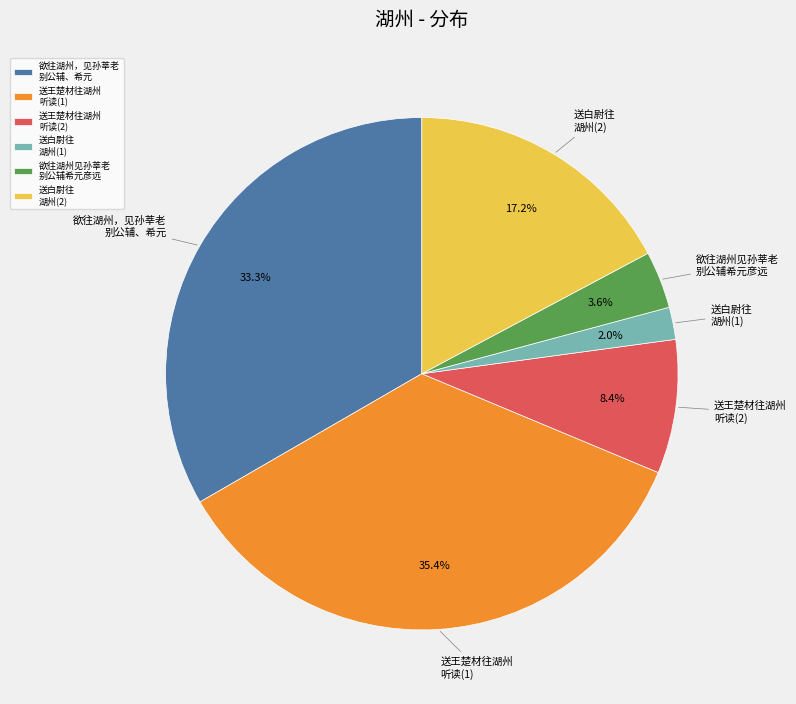

What is the smallest slice in the pie chart?

送白尉往 湖州(1)